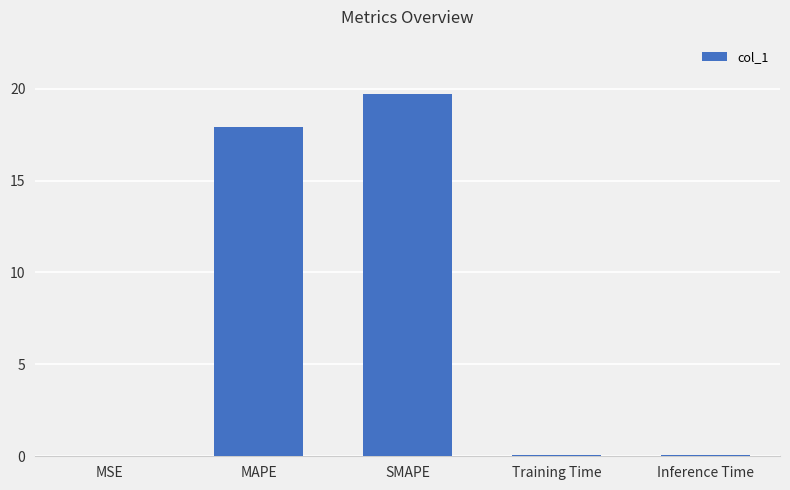

Read the value at SMAPE.

19.7